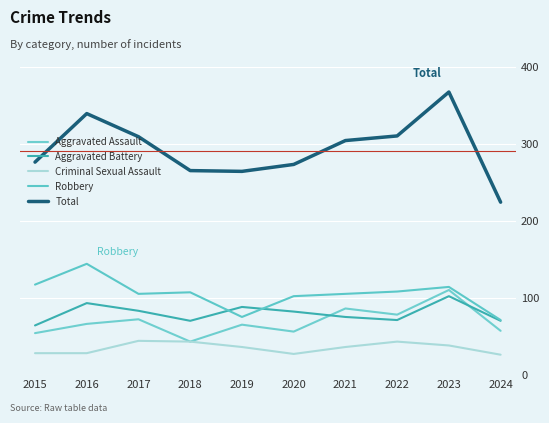

At how many categories does at least one series exceed 49?

10